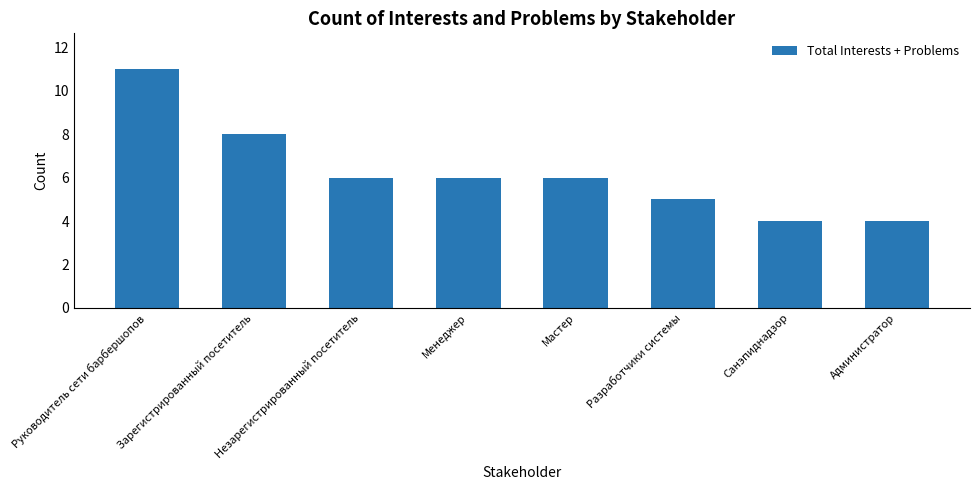

The value at Администратор is 4. True or false?

True